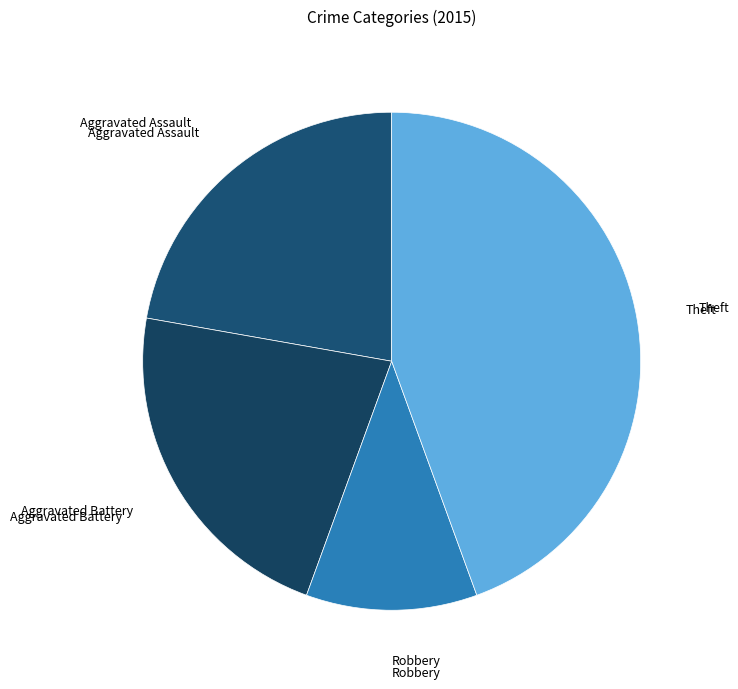

How many slices are in this pie chart?

4